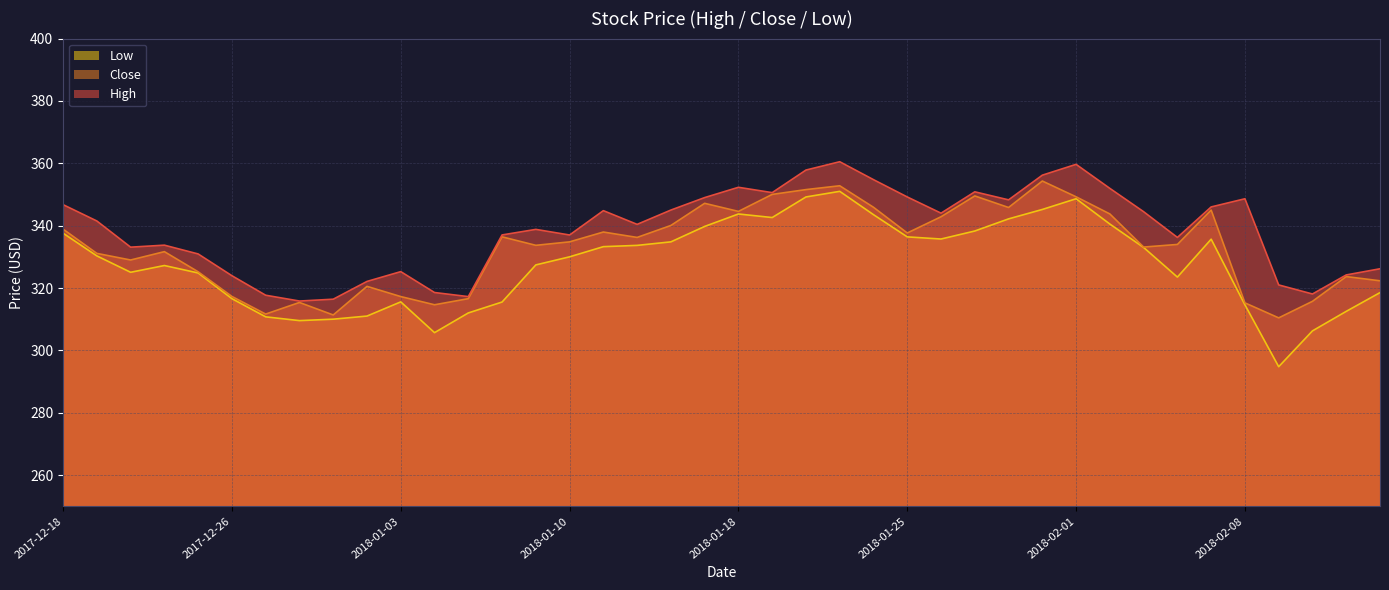

At which label does High first exceed 341?

2017-12-18